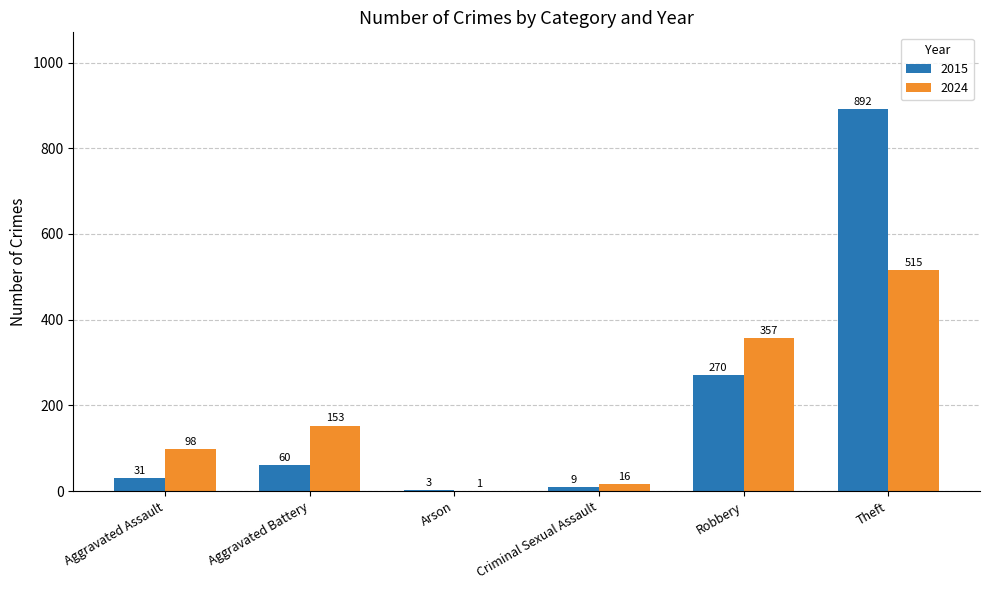

How many groups of bars are there?

6